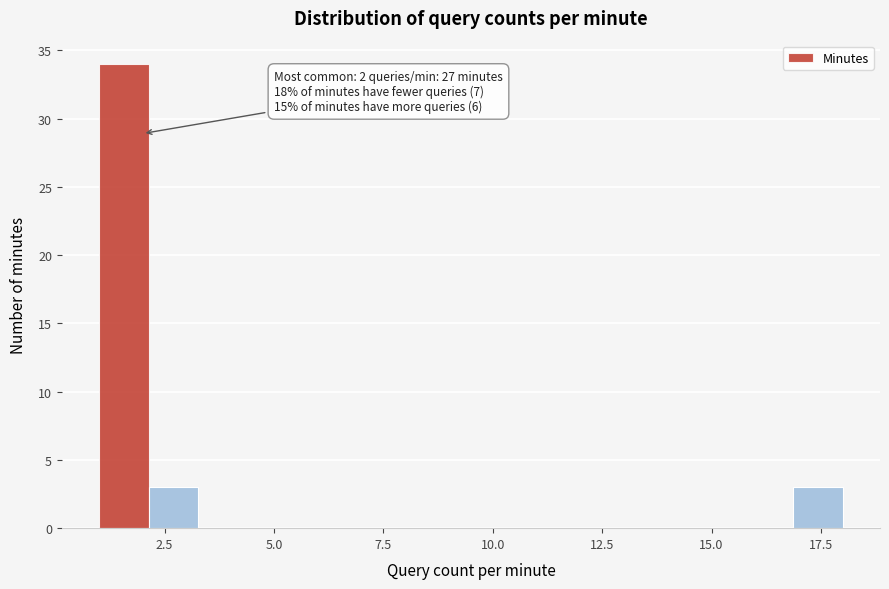

Around what value on the x-axis is the tallest bar? Give the approximate position of its centre, as read against the axis.

1.5